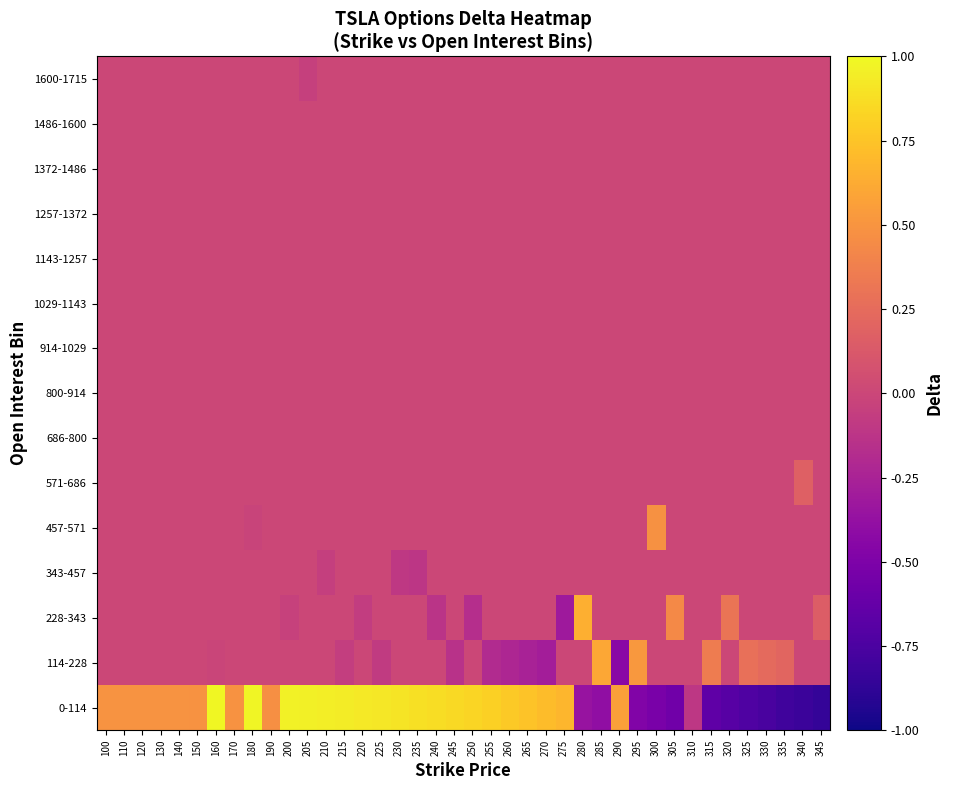

Which series has the largest range (max minus min)?

0-114